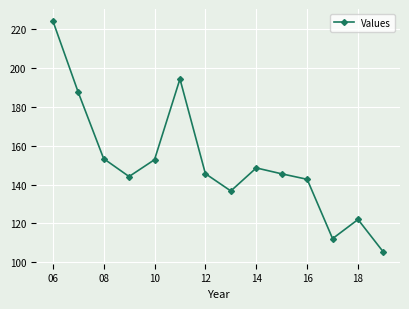

How many interior local valleys (lower than both neighbors) does the data have?

3